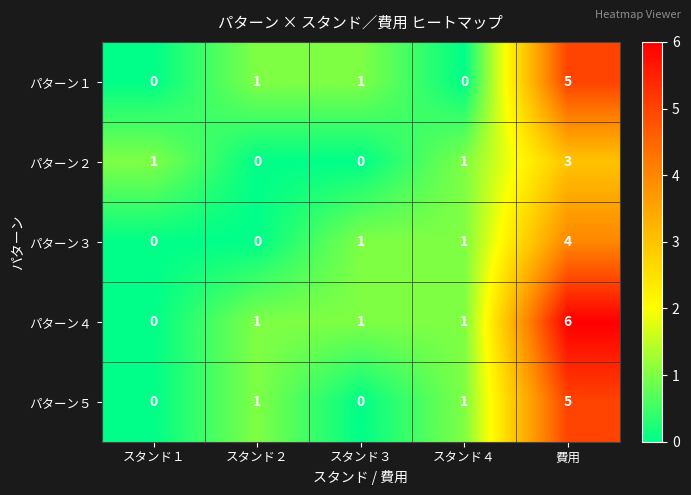

What is the sum of all パターン３ values?

6